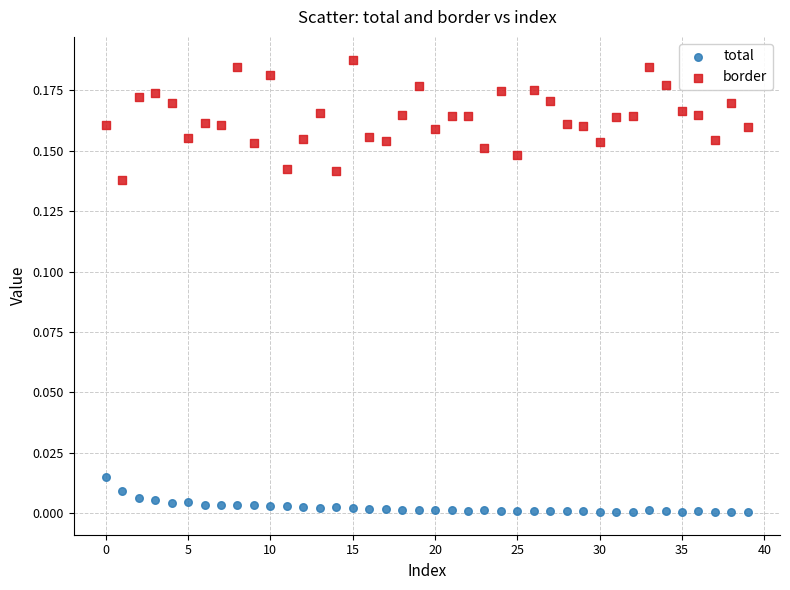

What are all the series names shown in the legend?

total, border